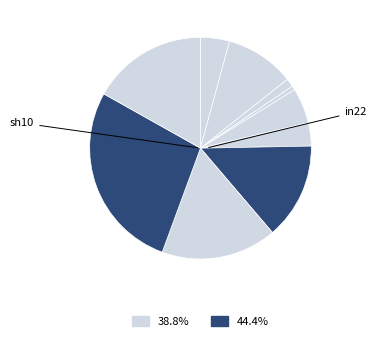

To the nearest percent, what is the difference between the largest and smallest slice percentages?

27%